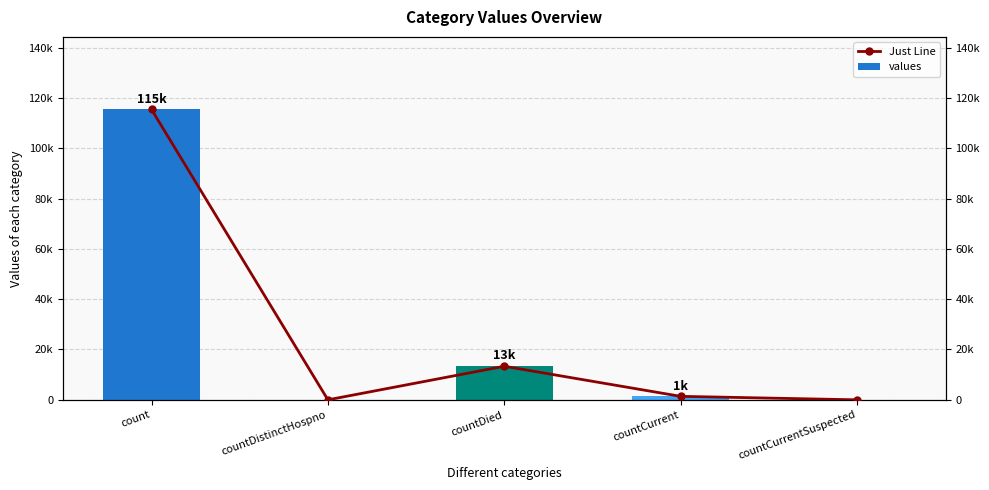

Which series has the largest total across all categories?

values